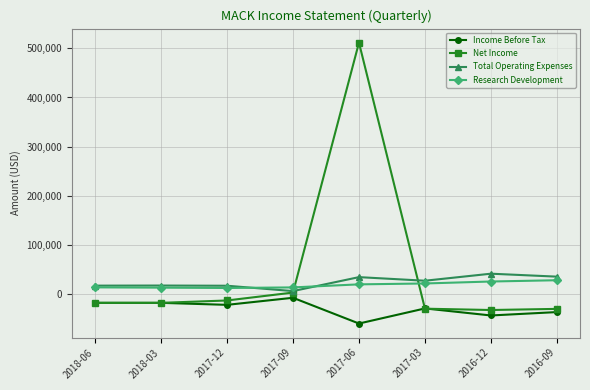

Which series has the widest spread of values?

Net Income